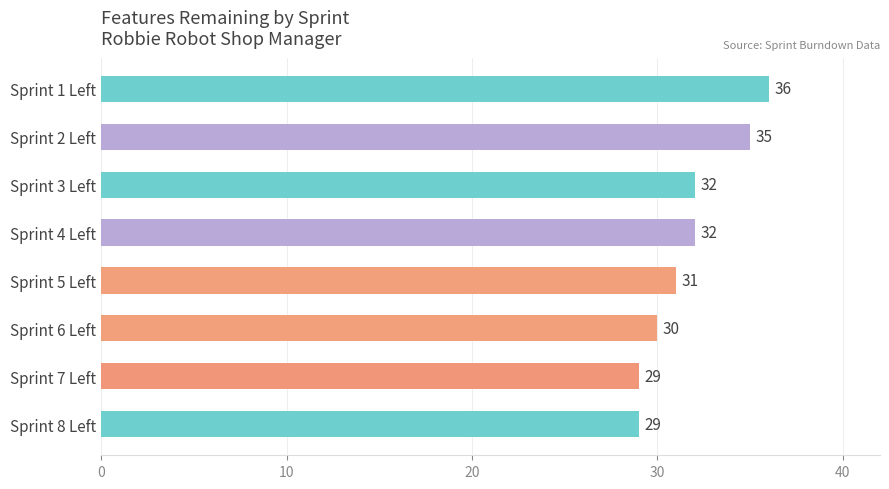

What is the greatest value displayed?

36